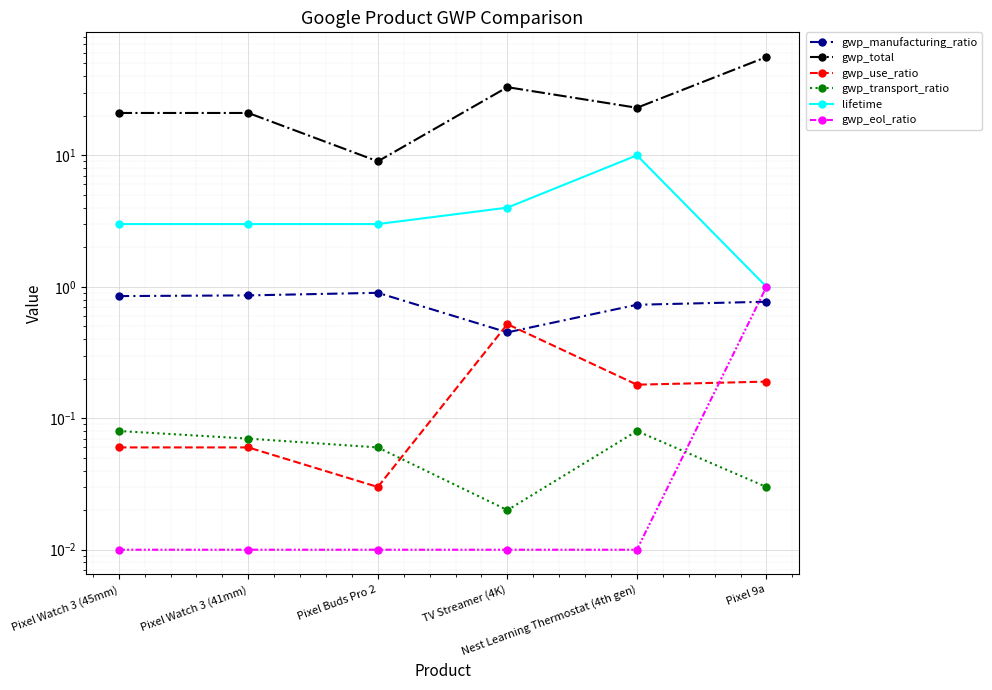

True or false: gwp_total and gwp_manufacturing_ratio intersect in this chart.

False